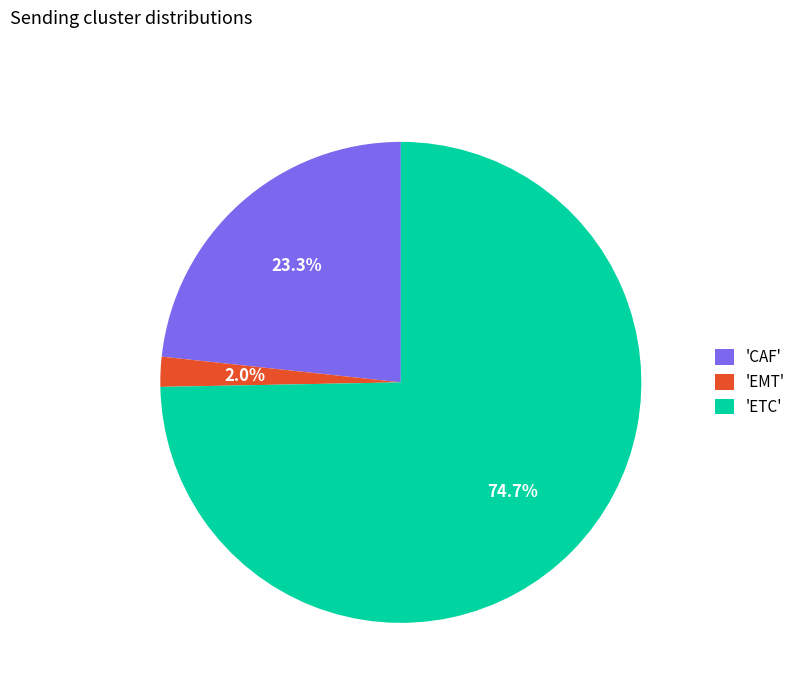

What is the smallest slice in the pie chart?

'EMT'